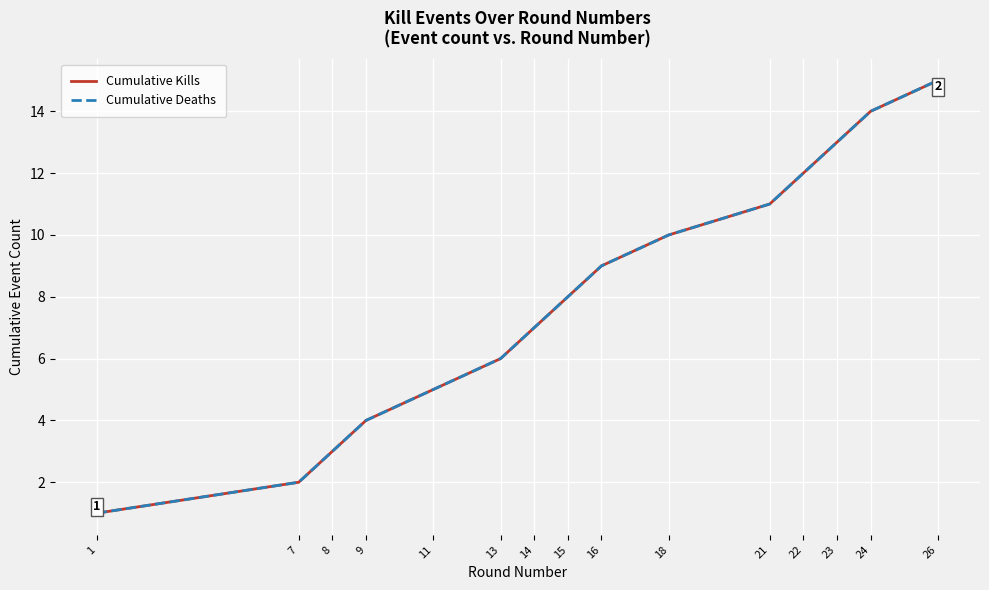

Is this an area chart (filled region under the line)?

No